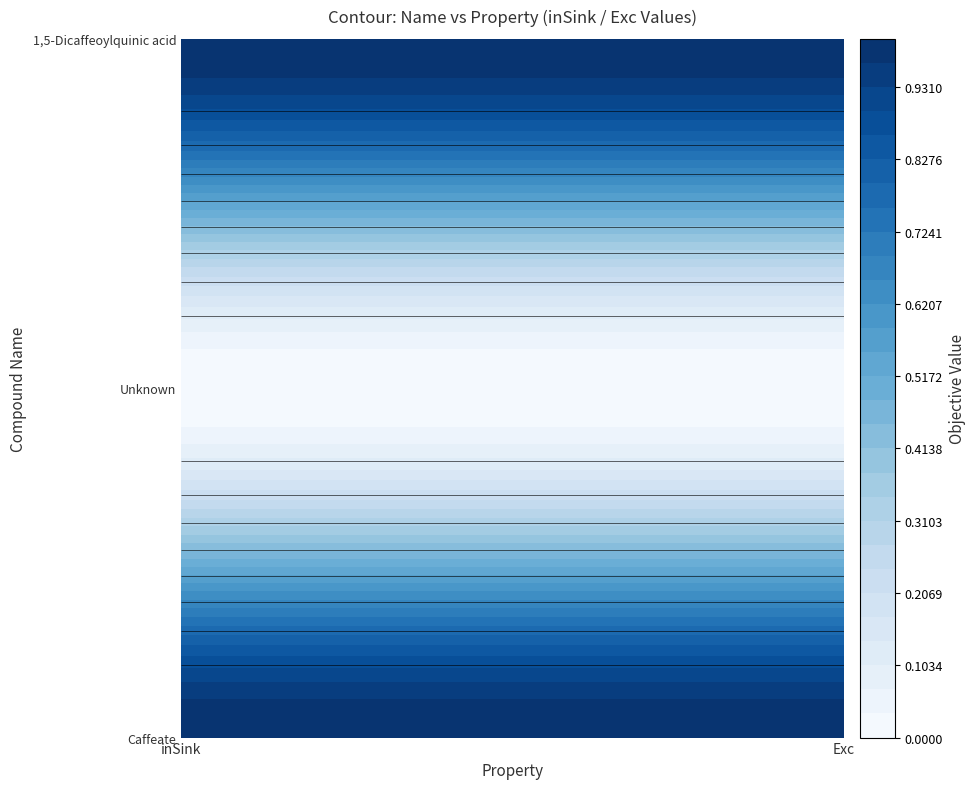

Is it true that Caffeate equals 0 at 1?

False